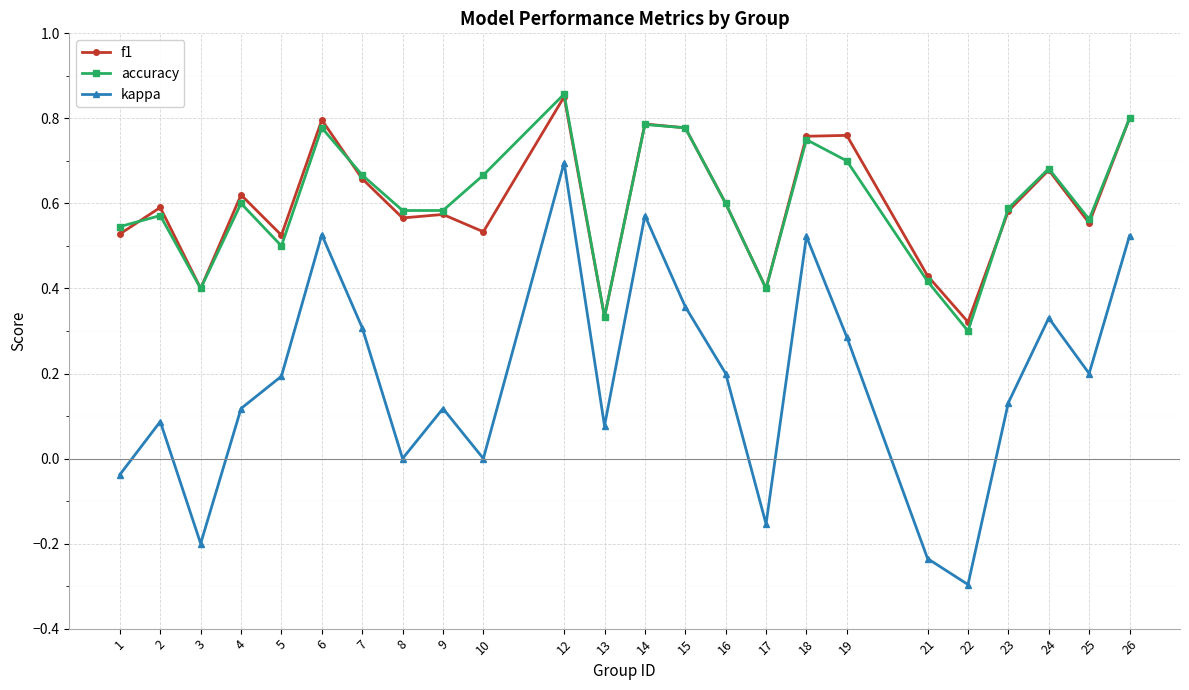

At which category does f1 reach its first local peak?

2